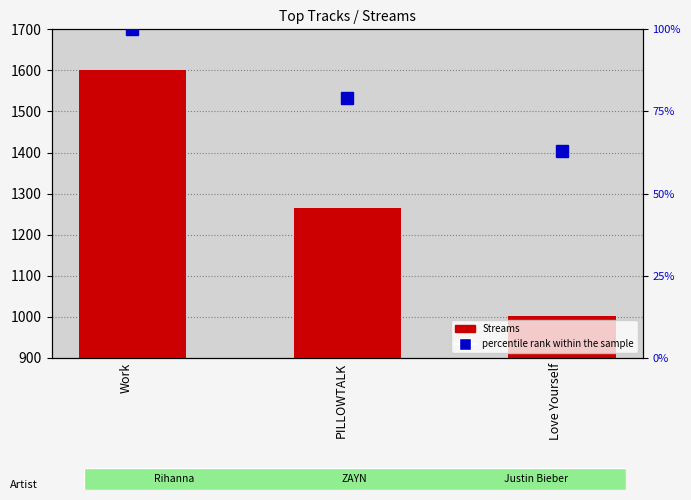

What is the average value of the percentile rank within the sample series?

81